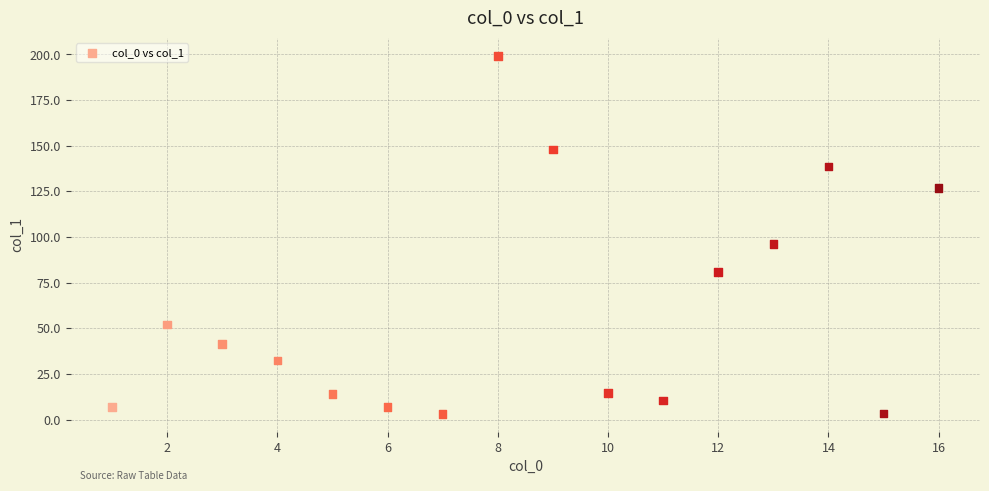

What Y value in the scatter plot is closest to 101?

96.3